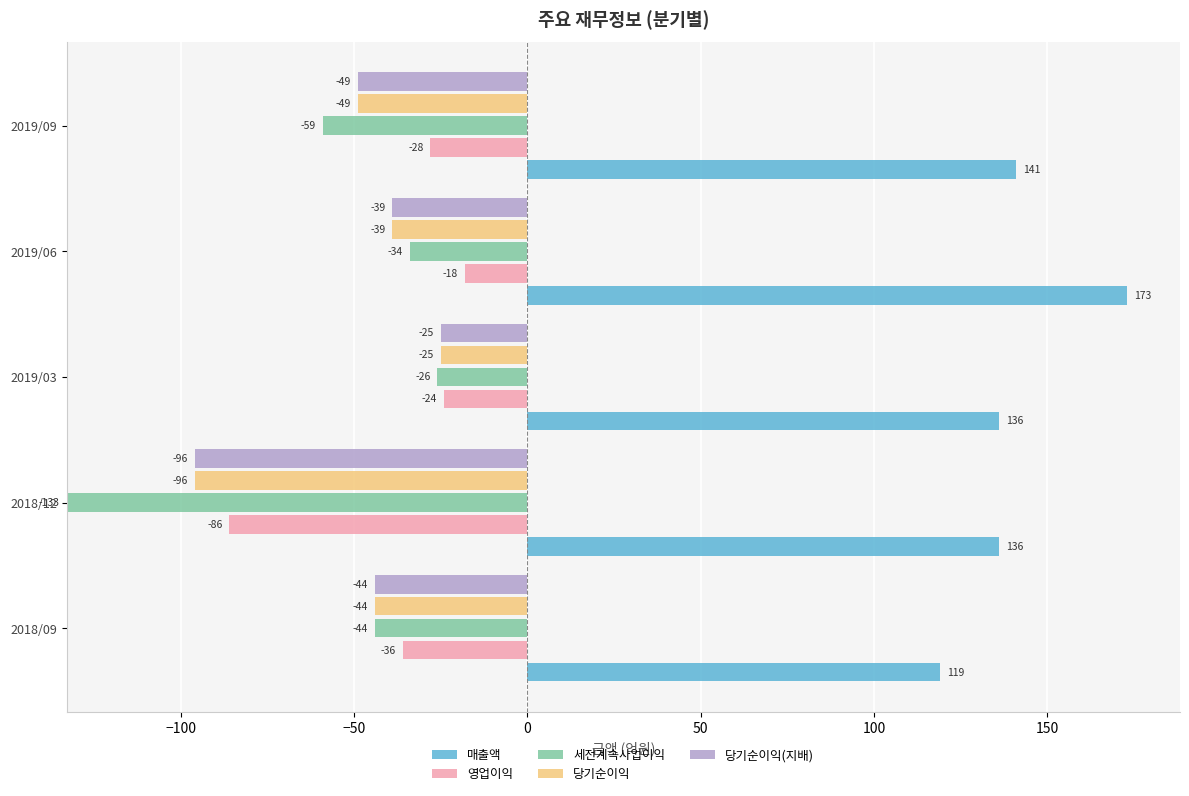

At how many categories does at least one series exceed 23?

5